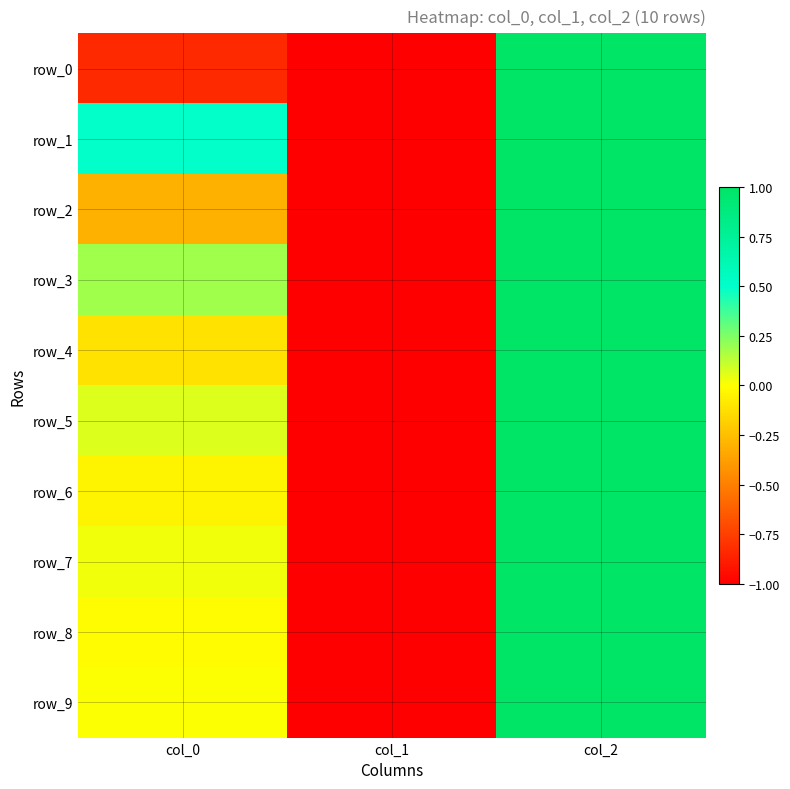

Count the number of categories in the chart.

3